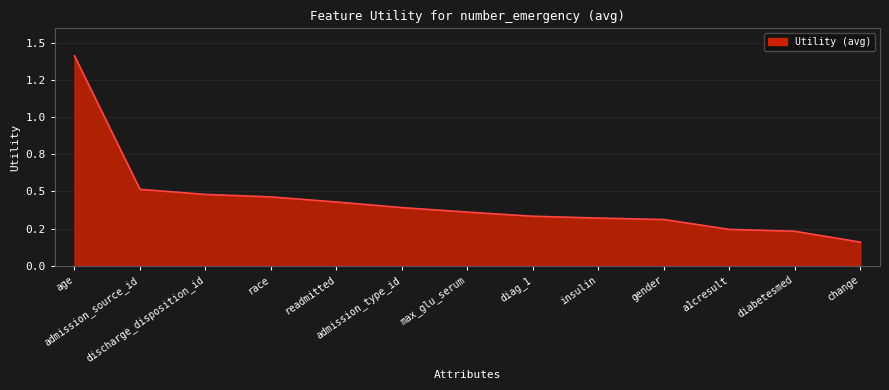

Read the value at diabetesmed.

0.2